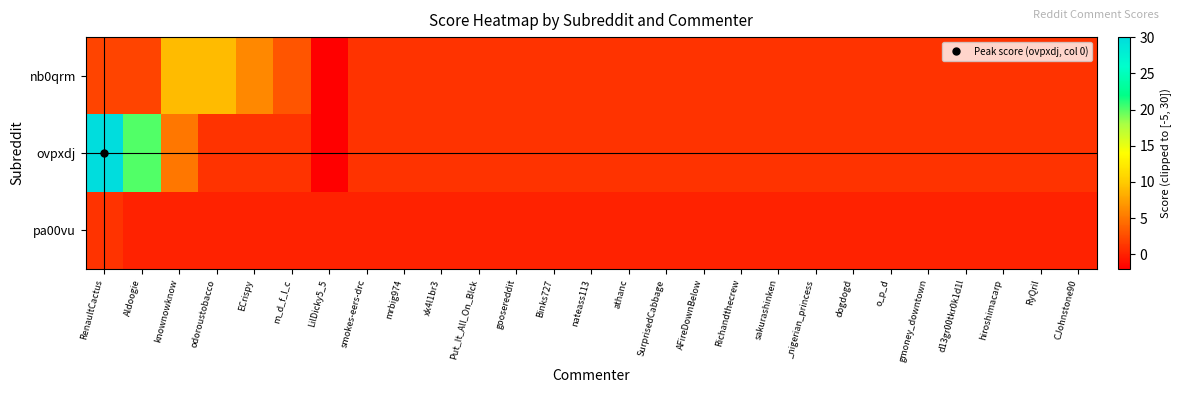

What is the greatest value displayed?

30